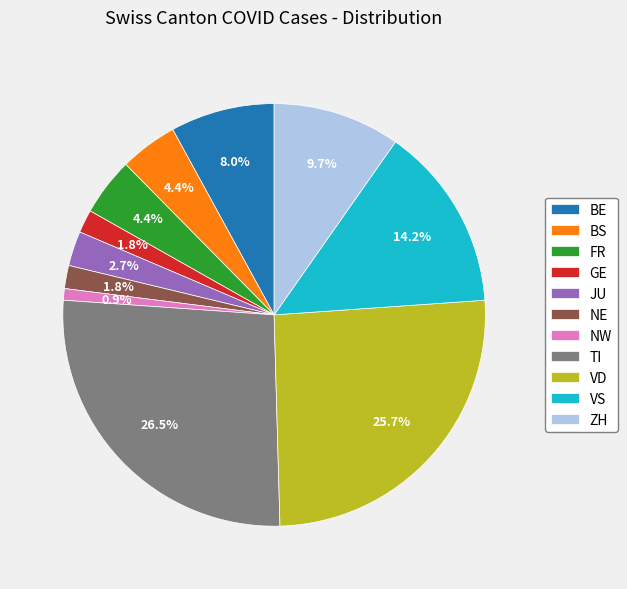

Between VS and BS, which is larger?

VS